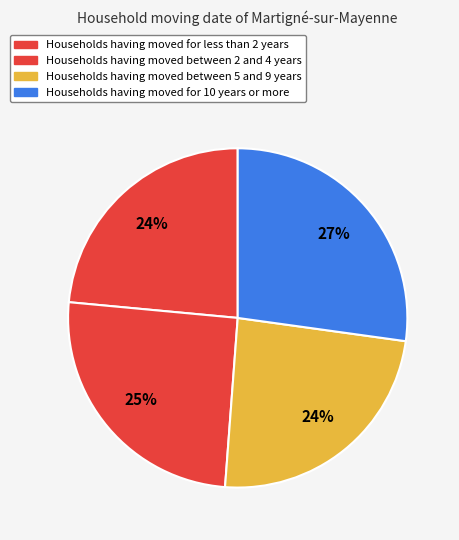

How many slices are in this pie chart?

4